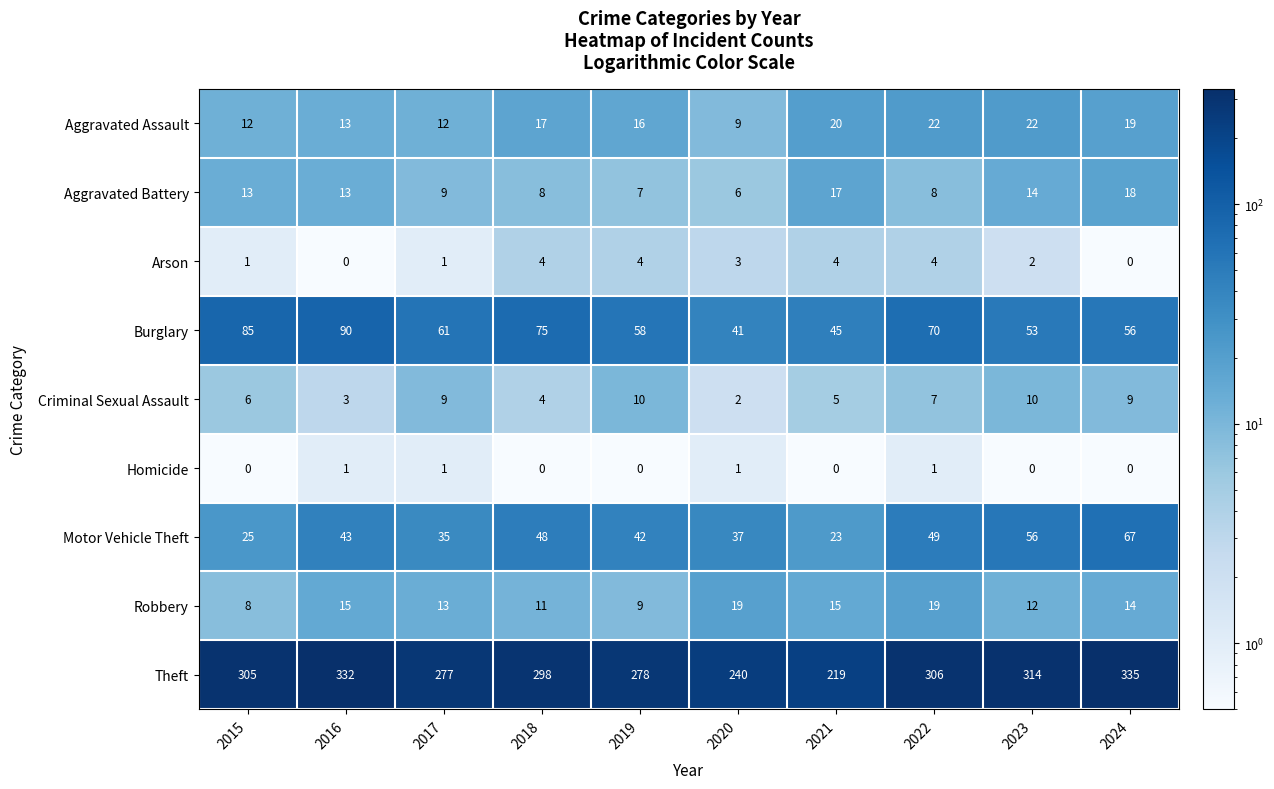

What value does the Motor Vehicle Theft series have at 2021, to the nearest 5?

25